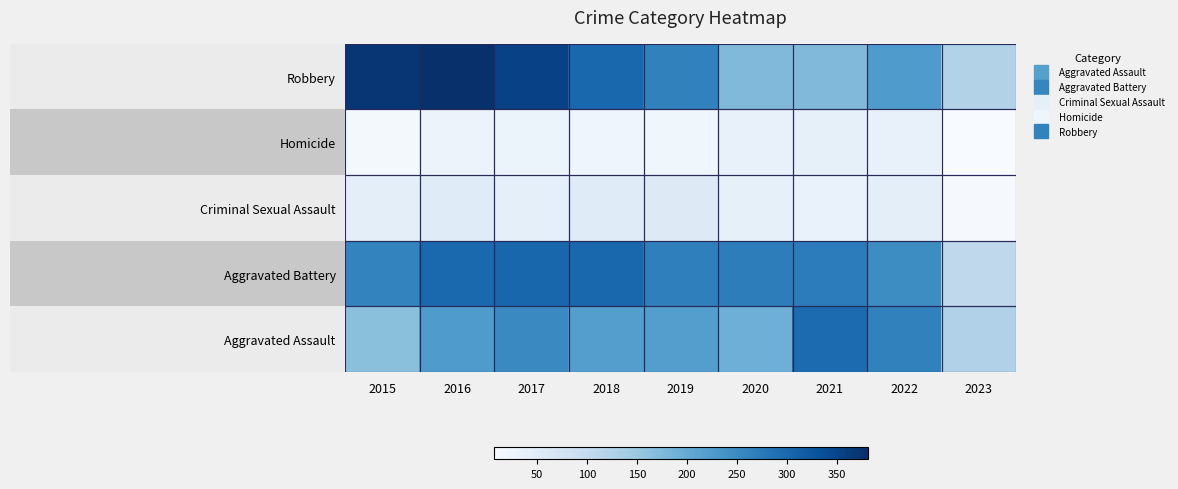

At 2023, list the series in order from largest to smallest.

Aggravated Assault, Robbery, Aggravated Battery, Criminal Sexual Assault, Homicide